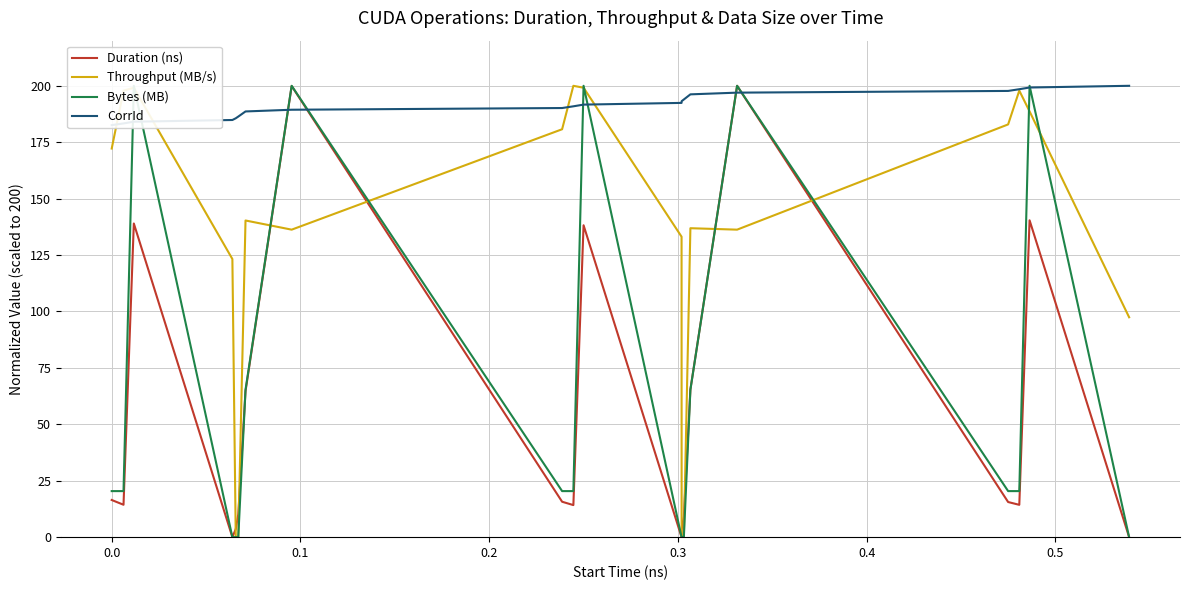

What is the maximum value for Duration (ns)?

200.0